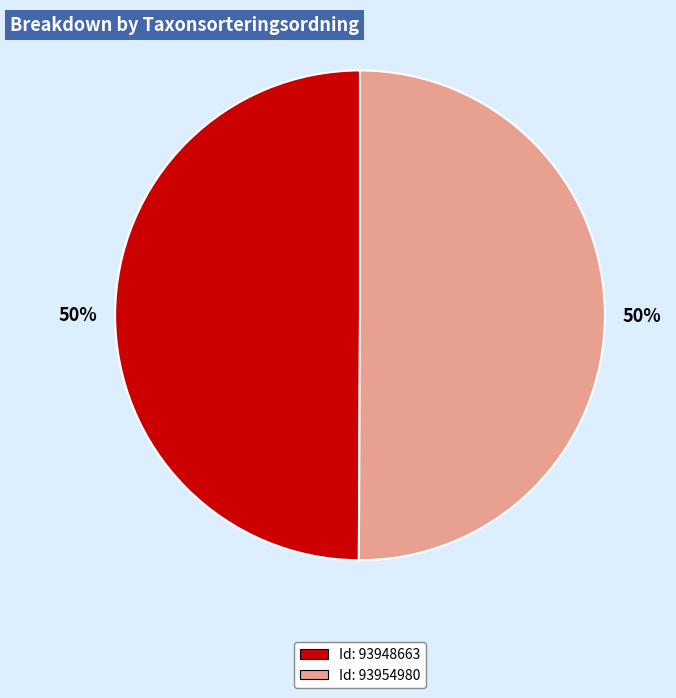

How many slices are in this pie chart?

2